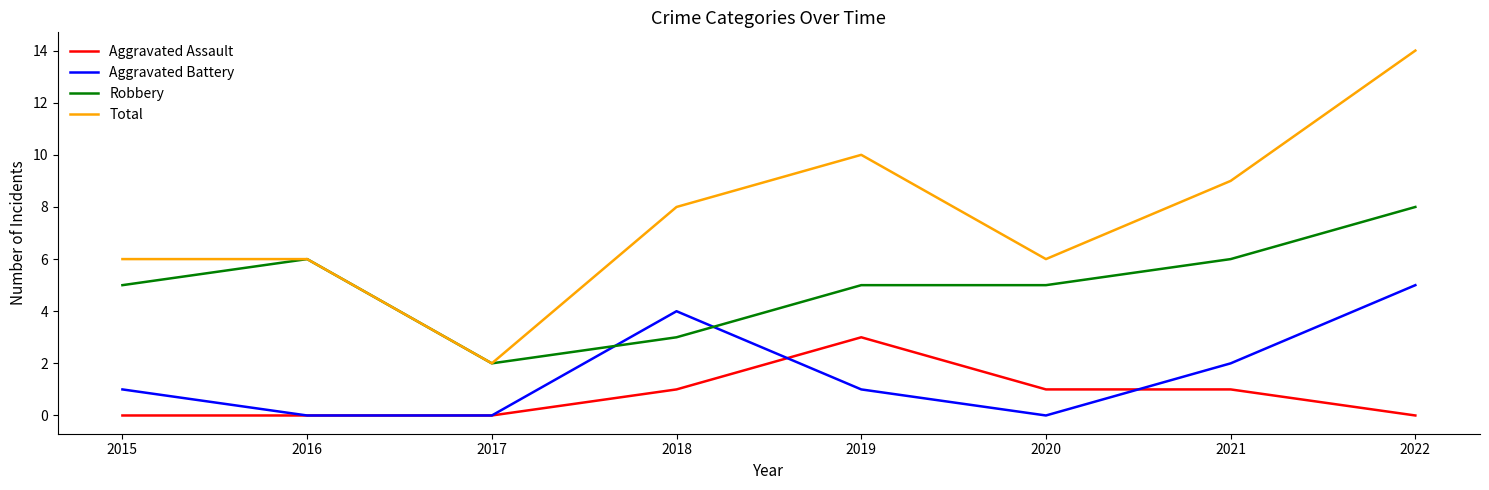

Rank the series by their maximum value, from lowest to highest.

Aggravated Assault, Aggravated Battery, Robbery, Total